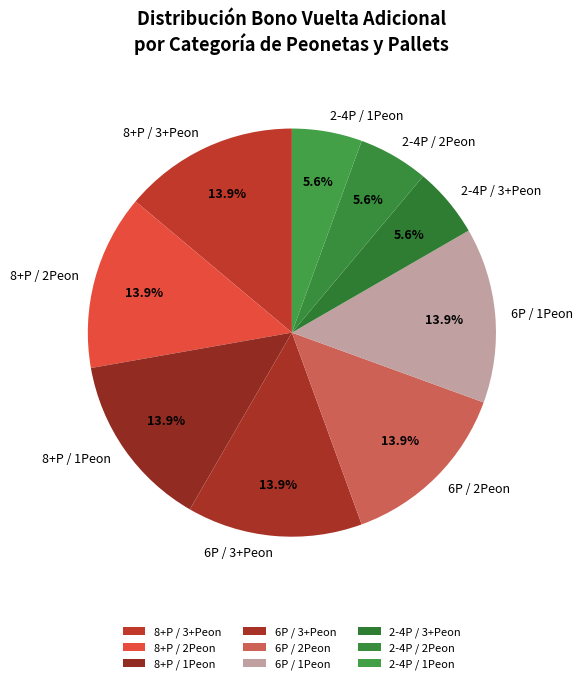

What is the ratio of the value at 2-4P / 1Peon to the value at 6P / 2Peon?

0.4